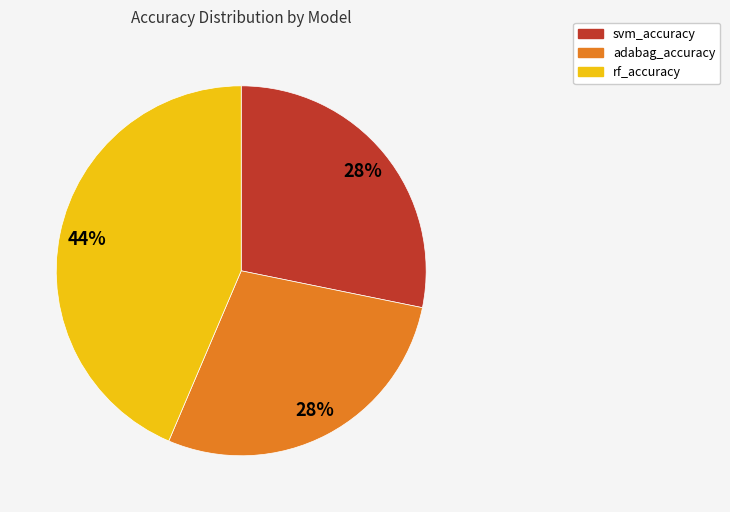

To the nearest percent, what is the average slice percentage?

33%